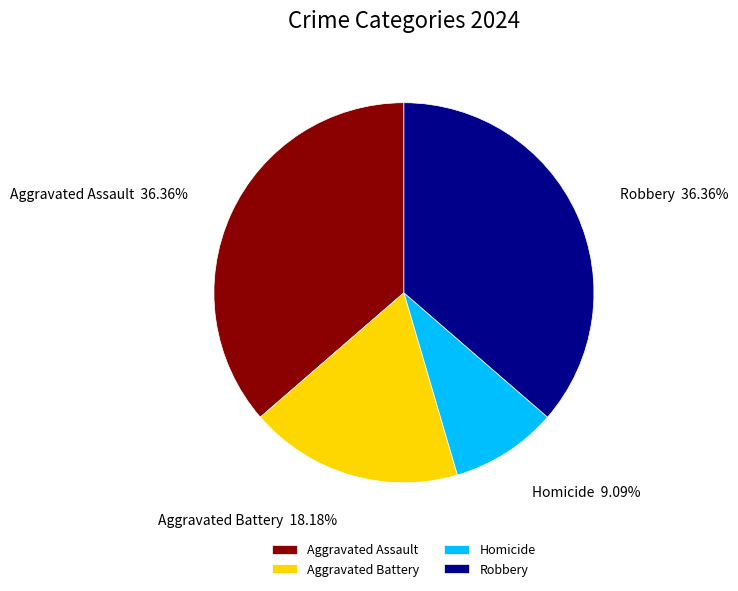

To the nearest percent, what portion does Robbery represent?

36%